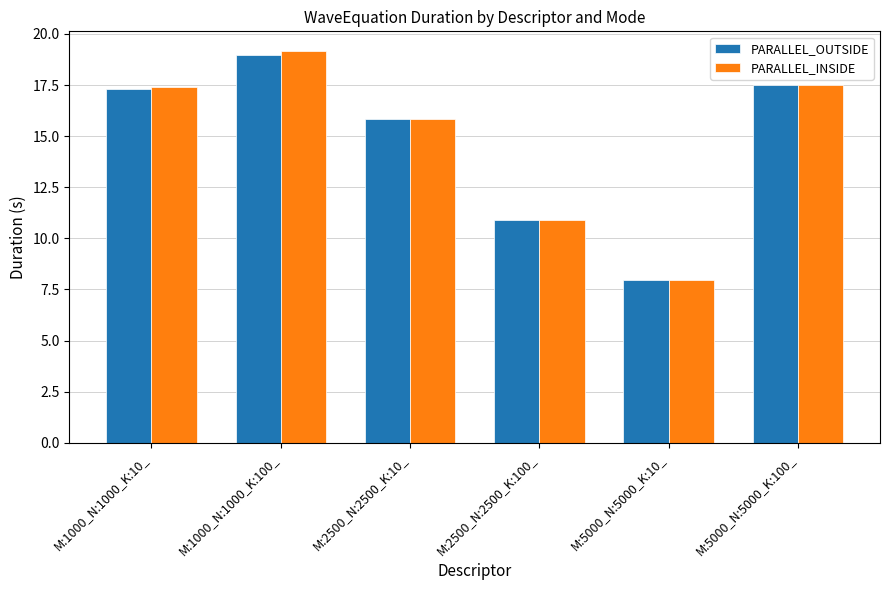

What is the label of the 2nd bar from the right?

M:5000_N:5000_K:10_